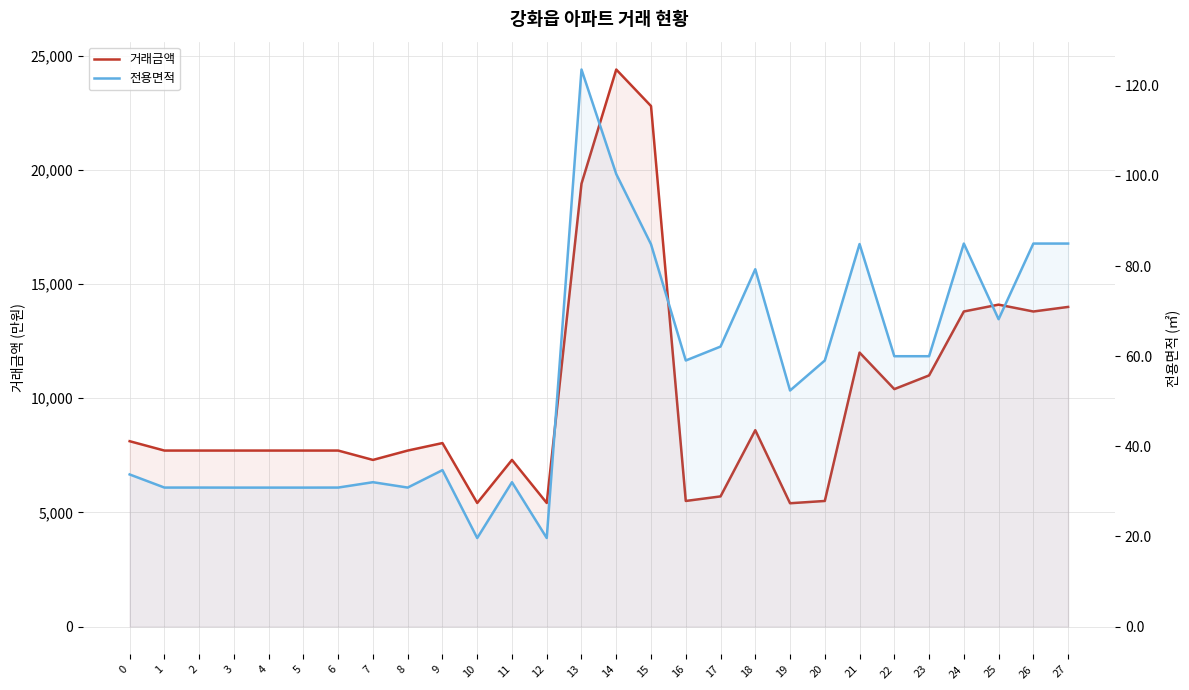

Which series has the largest total across all categories?

거래금액